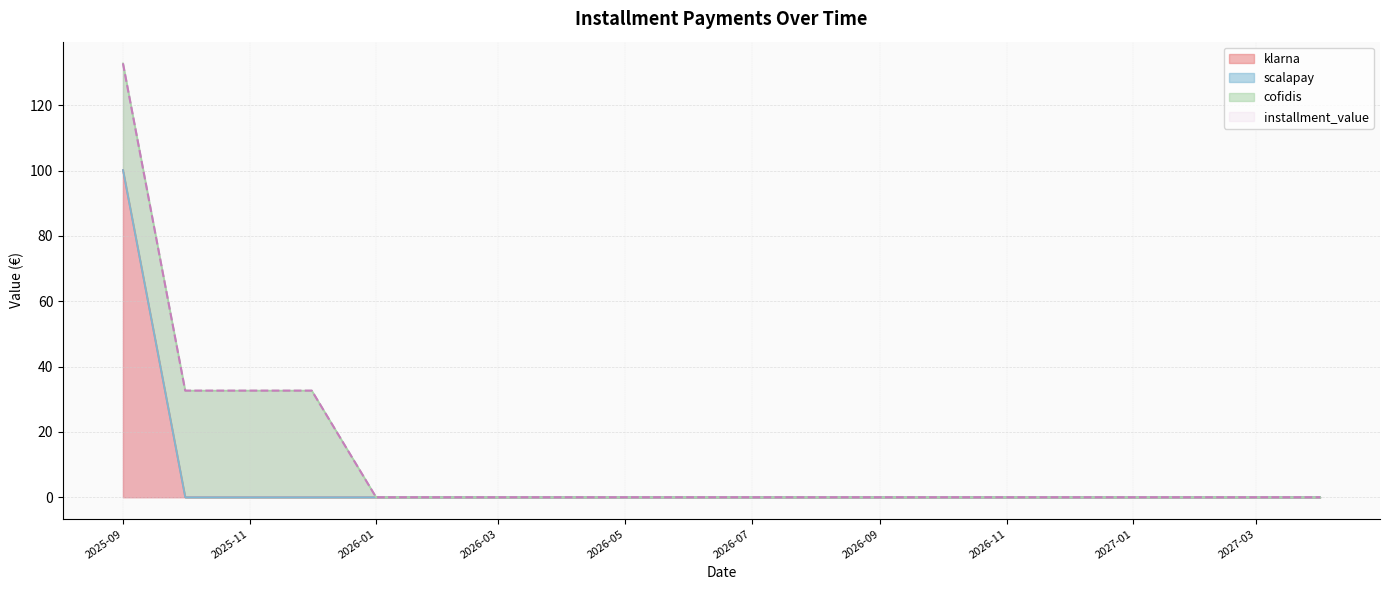

True or false: klarna has a value of 36.6 at 2026-03.

False